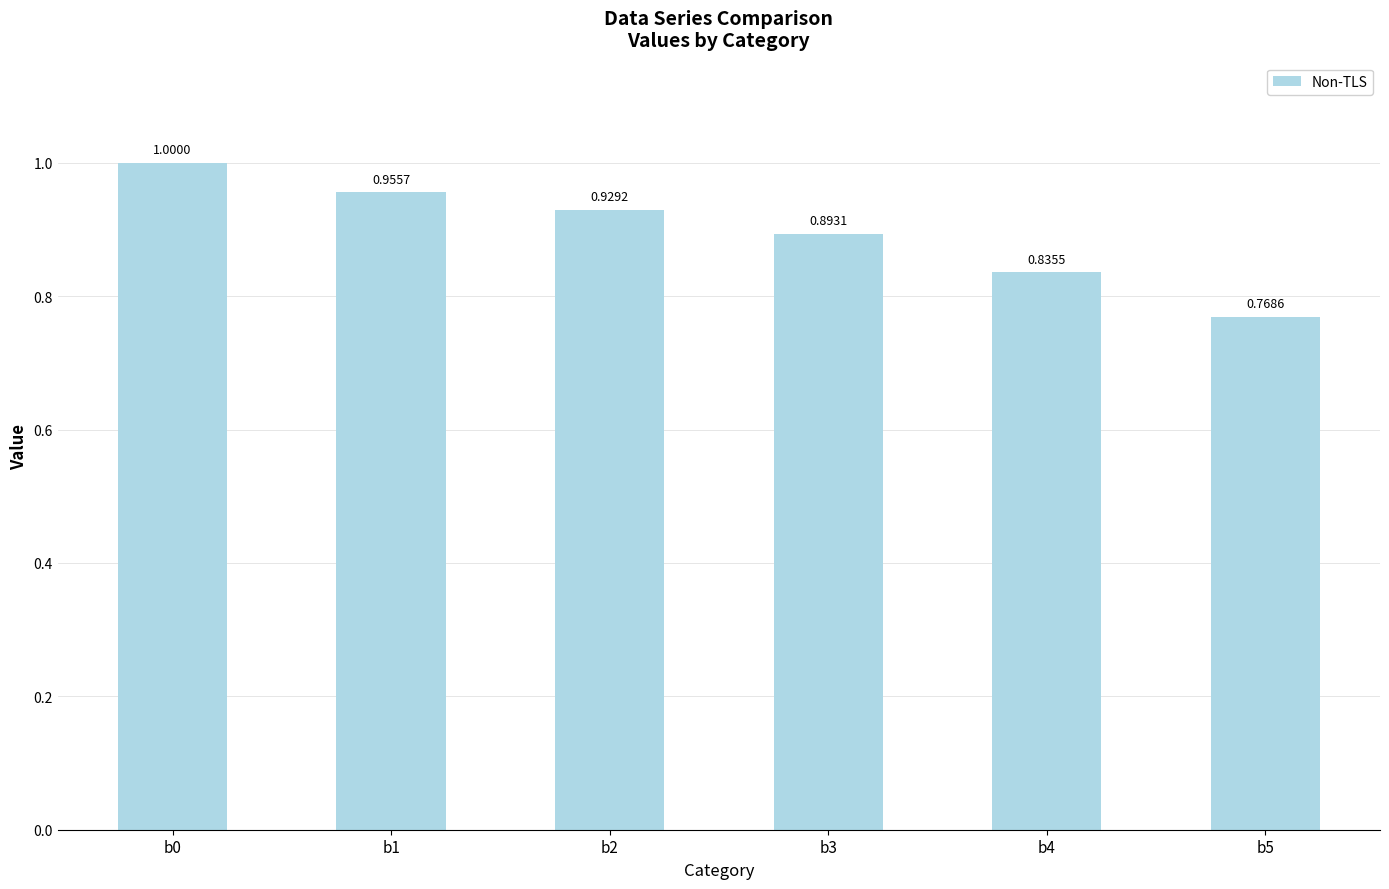

True or false: the data shows 1.0 at b0.

True